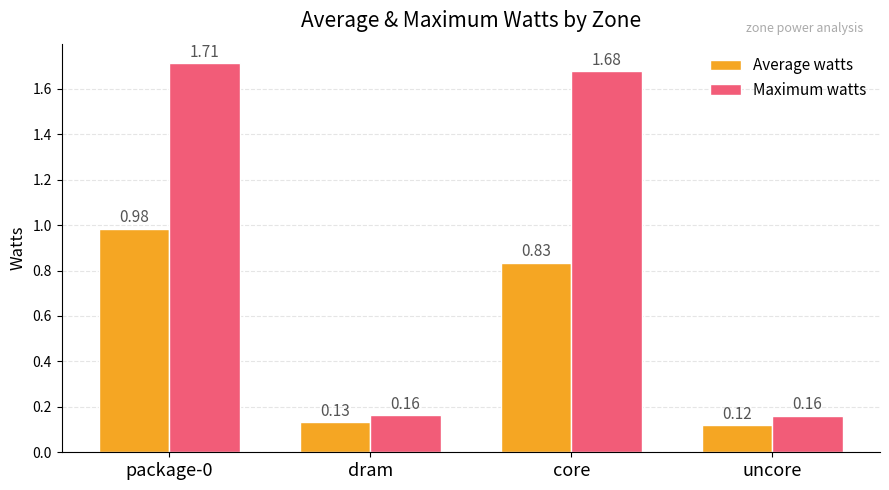

At which label does Average watts reach its peak?

package-0